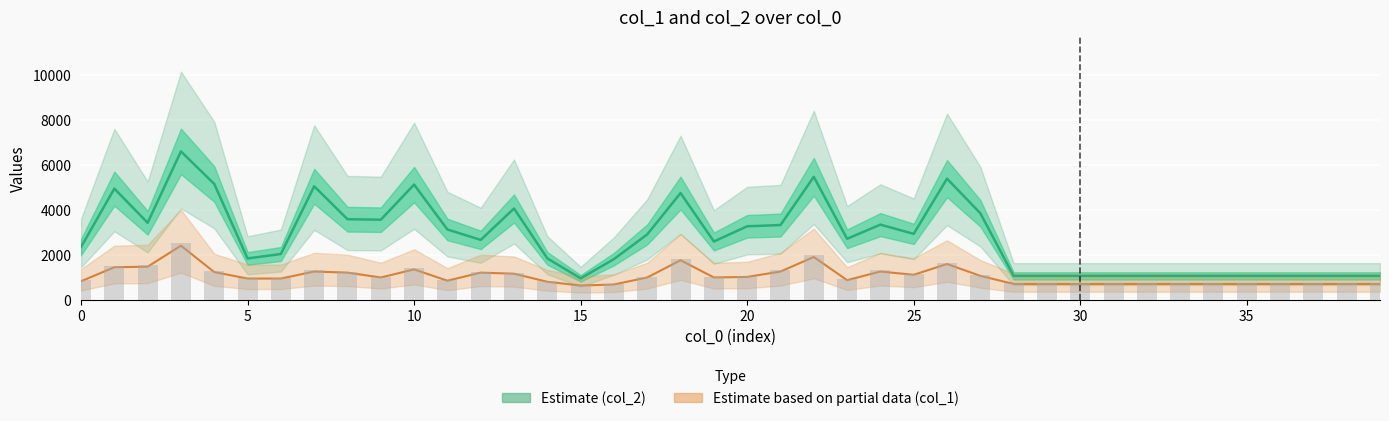

Rank the series by their maximum value, from highest to lowest.

col_2 midline, col_1 midline